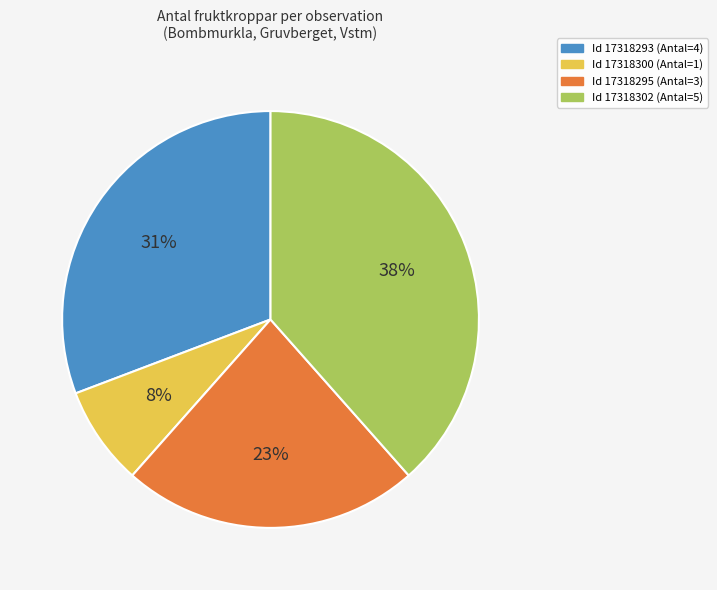

To the nearest percent, what is the average slice percentage?

25%